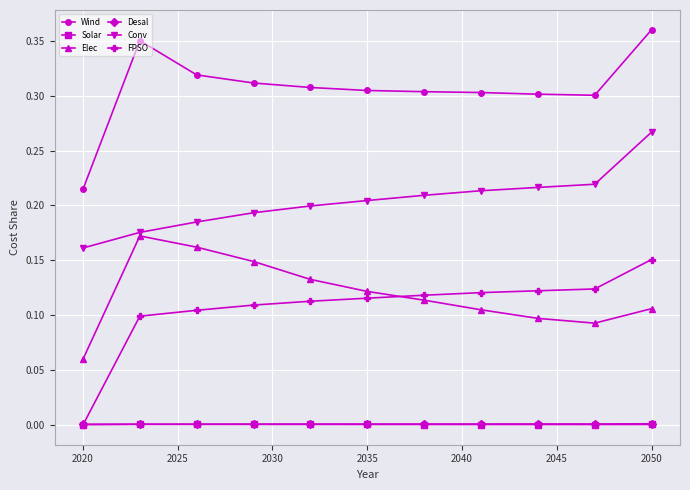

True or false: Desal and Wind cross at least once.

False